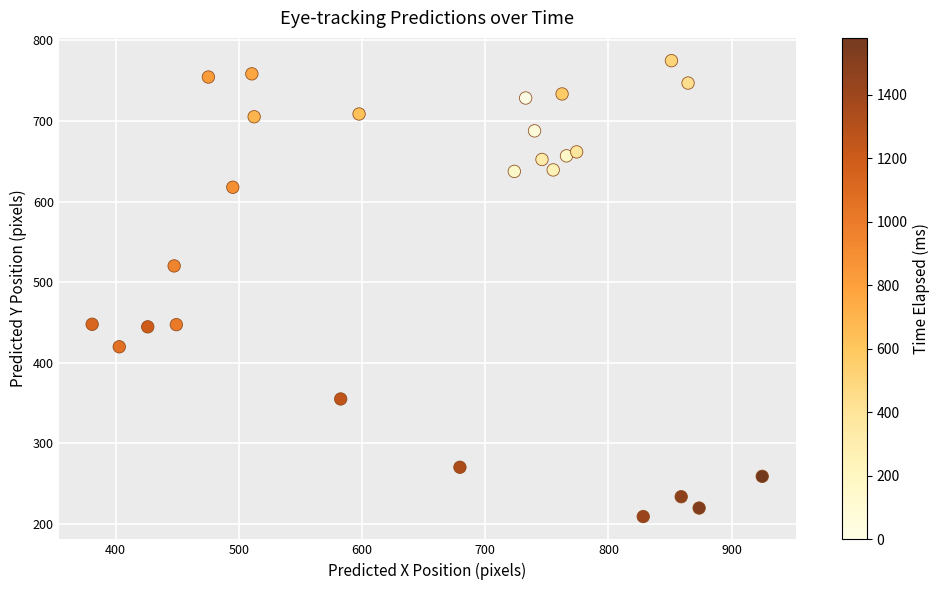

What is the range of Y values (max minus min)?

565.6